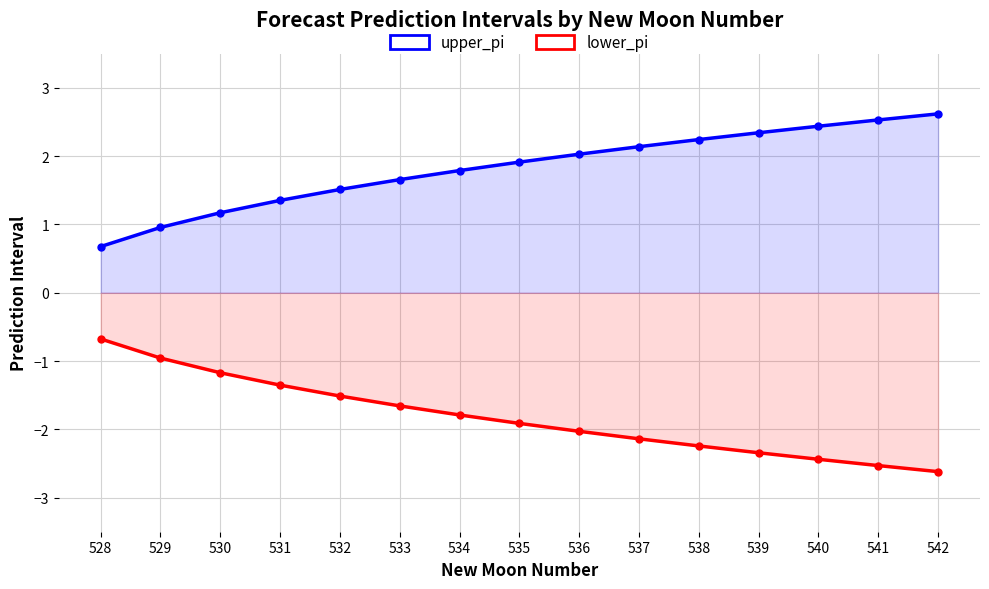

Which series has the largest range (max minus min)?

upper_pi